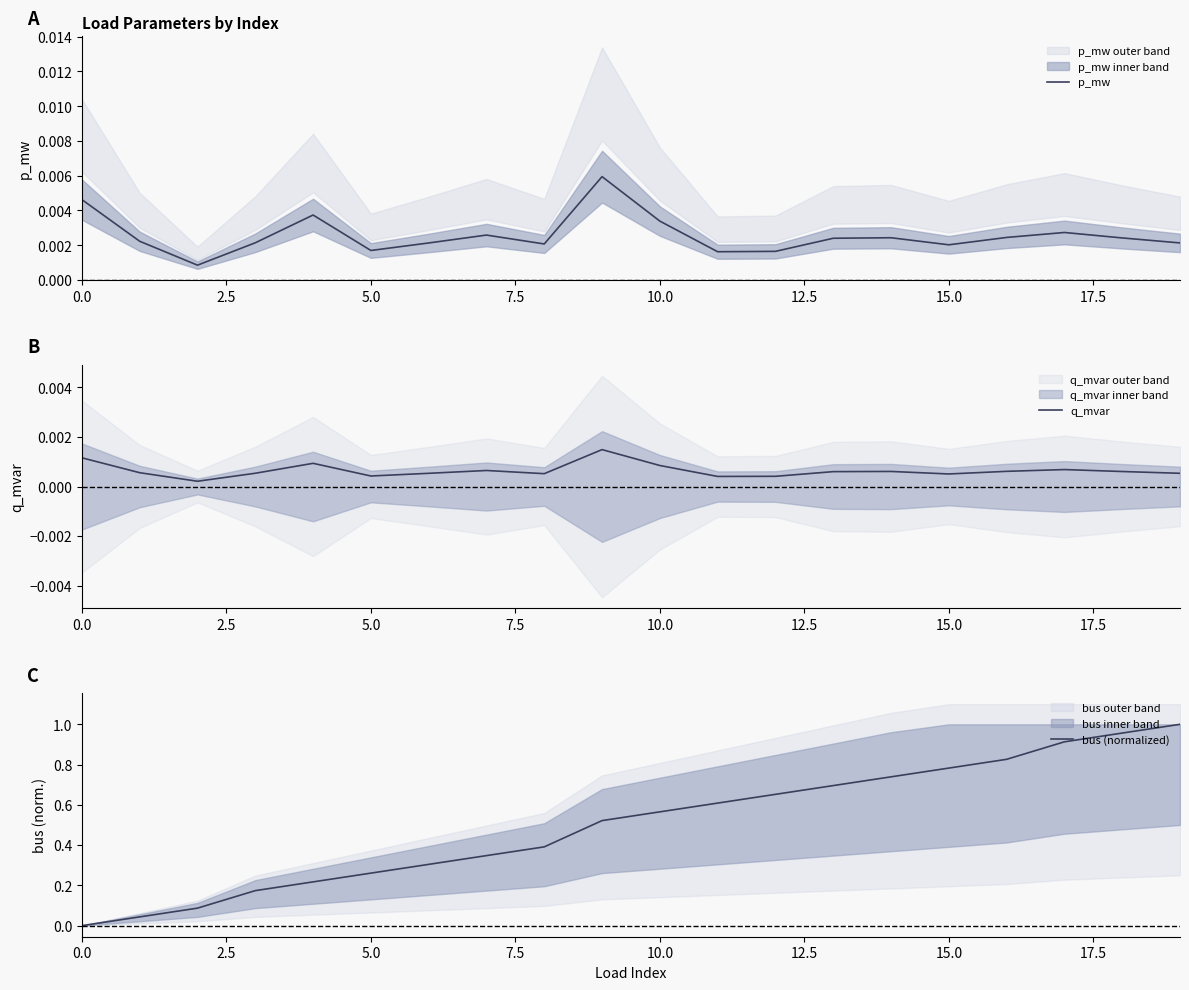

Is it true that p_mw equals 0.0 at 9?

True